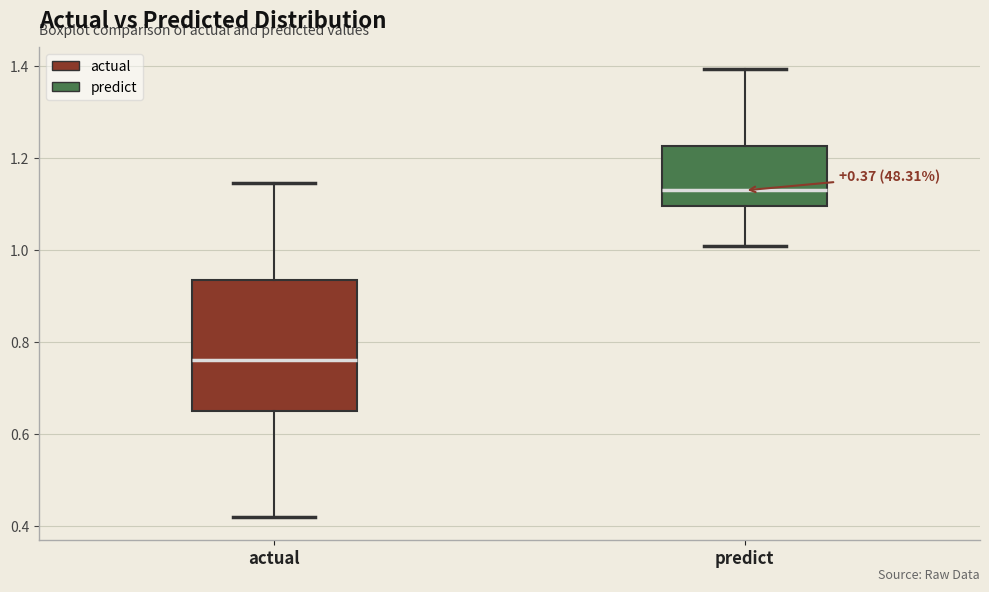

Comparing the boxes themselves (not the whiskers), which one is the tallest?

actual